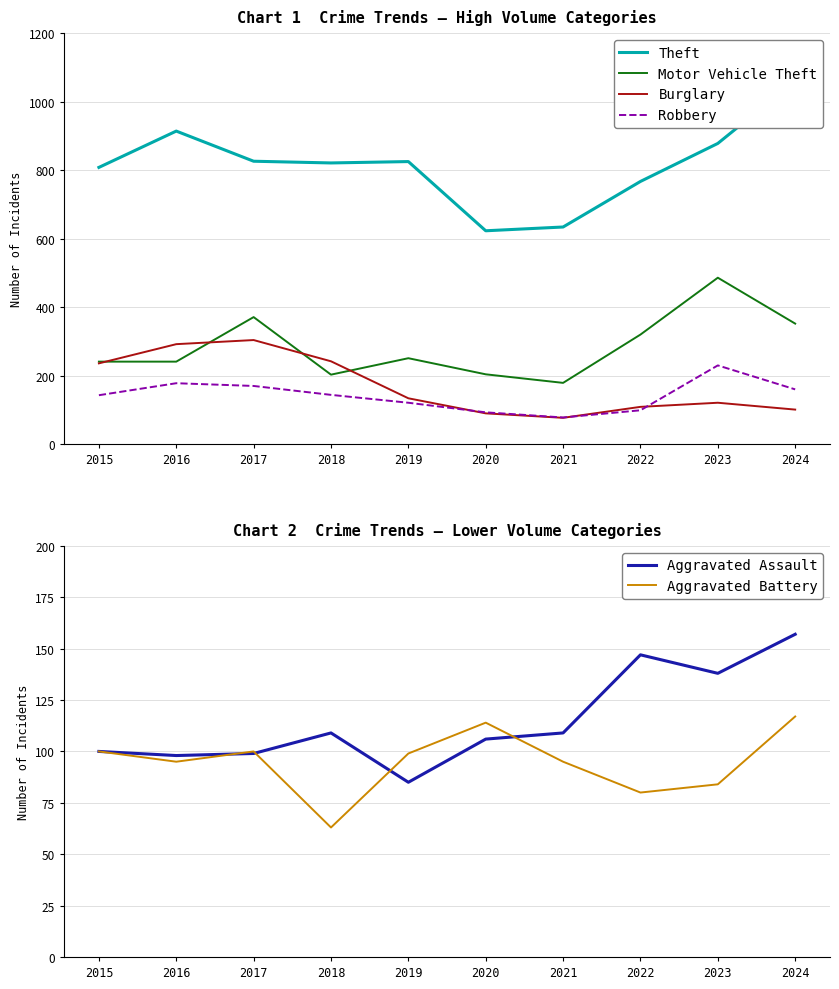

At which category does Aggravated Battery reach its first local peak?

2017